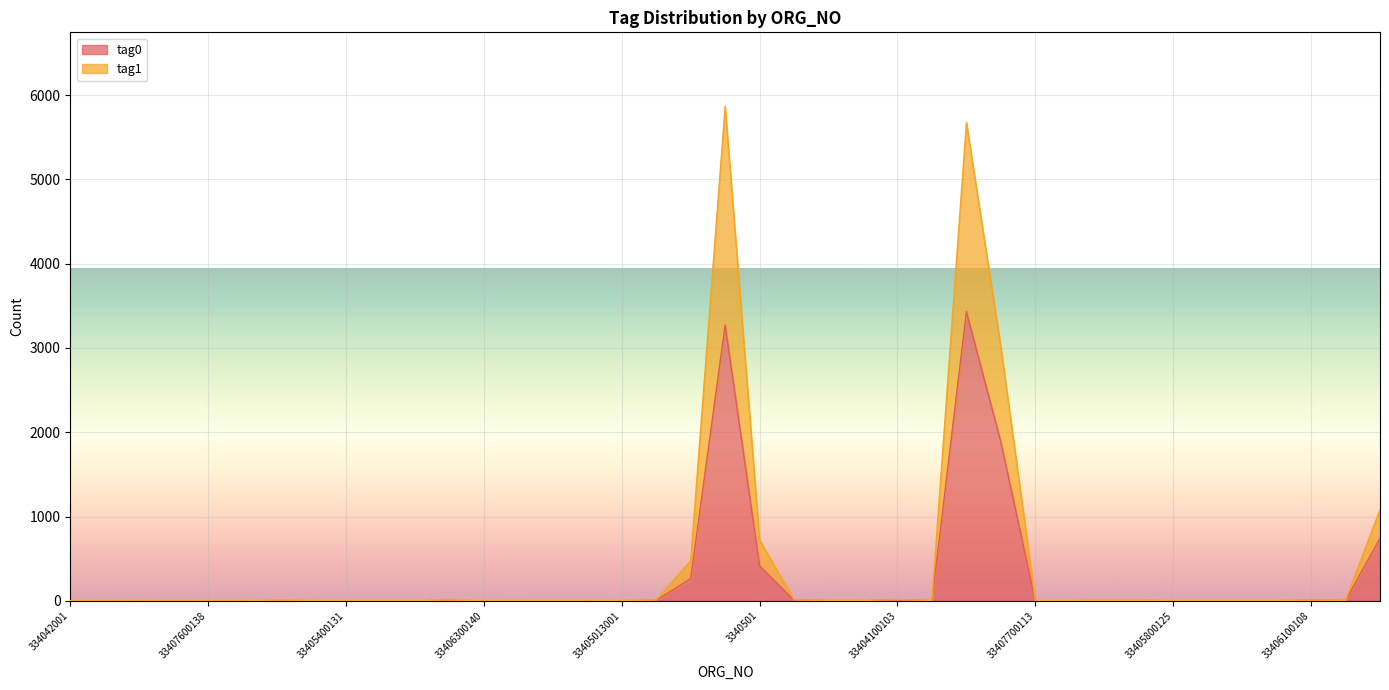

At 33407600138, list the series in order from largest to smallest.

tag1, tag0